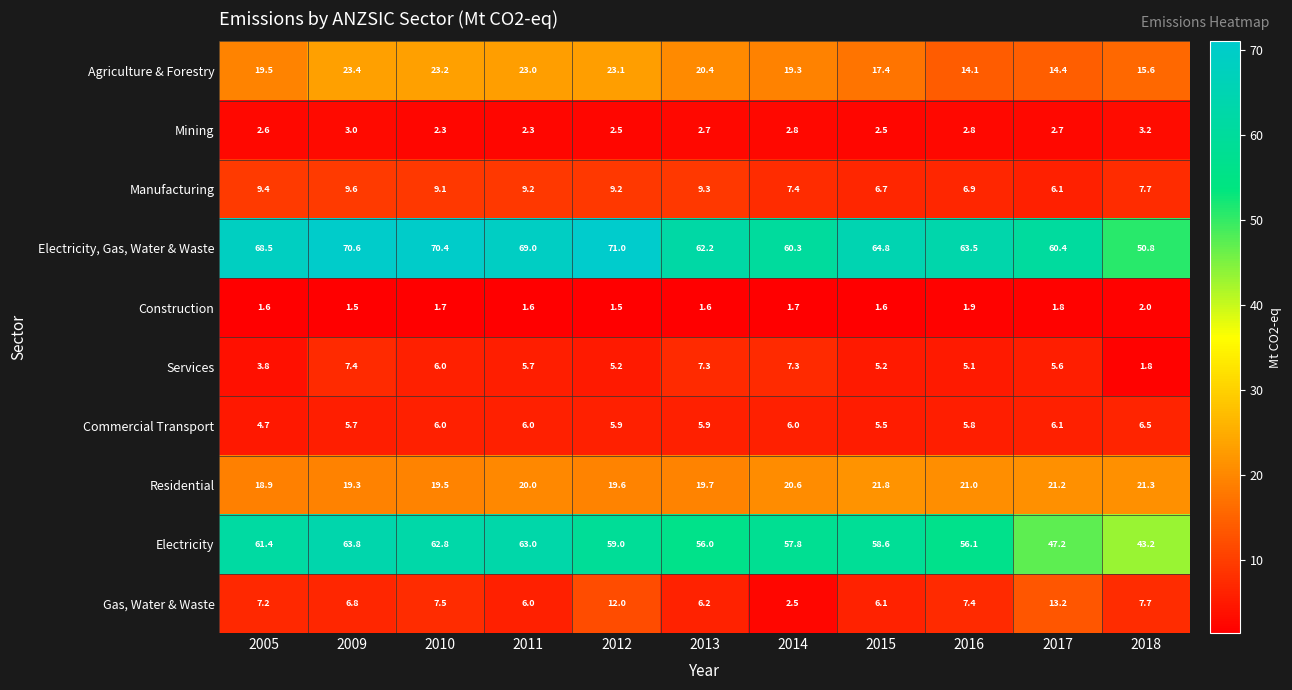

Read the Commercial Transport value at 2005.

4.7